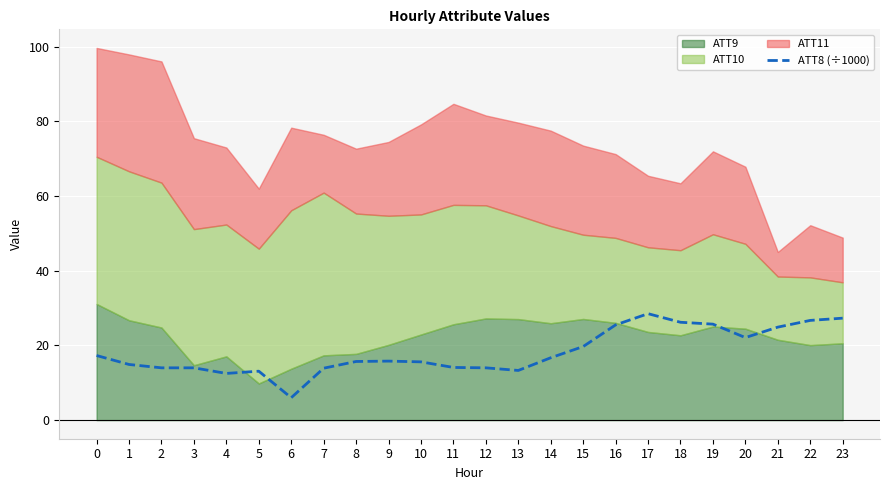

Where is the first local minimum?

4